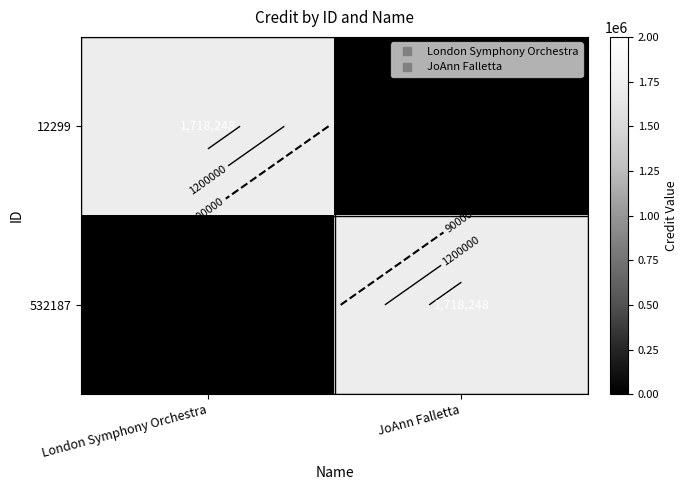

Which category has the lowest value in the 532187 series?

London Symphony Orchestra